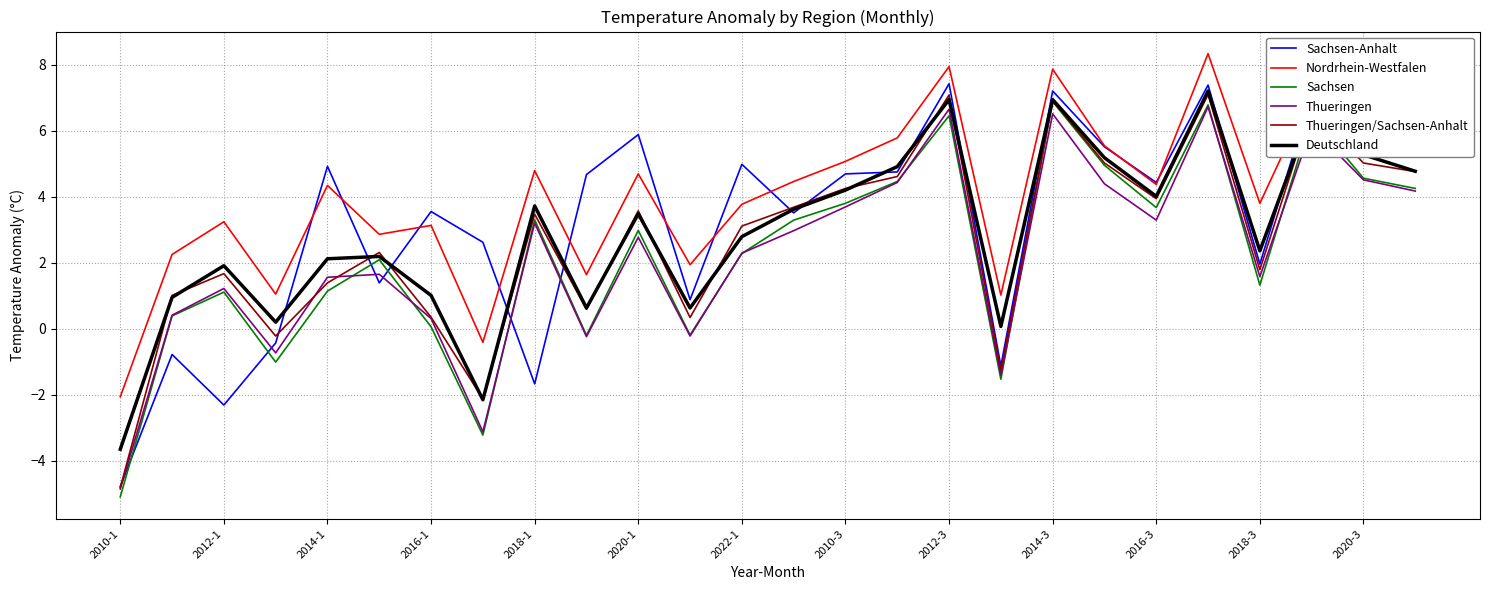

Which series has the largest total across all categories?

Nordrhein-Westfalen